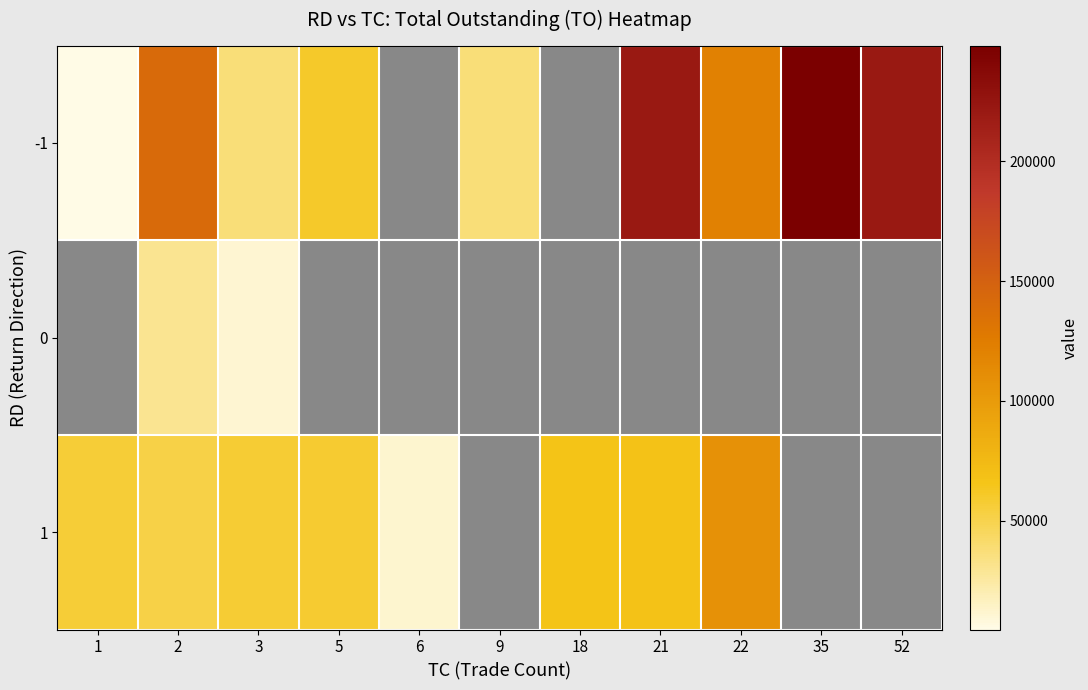

What is the sum of the 1 values at 22 and 5?

166610.0